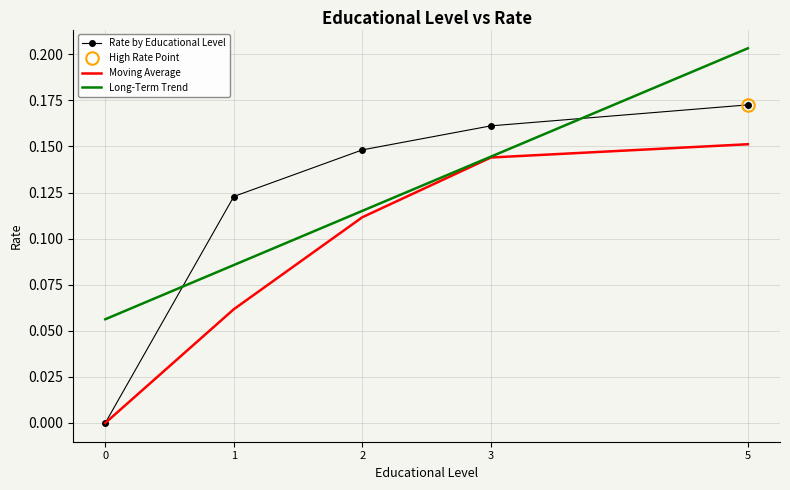

Is it true that Rate by Educational Level equals 0.2 at 1?

False